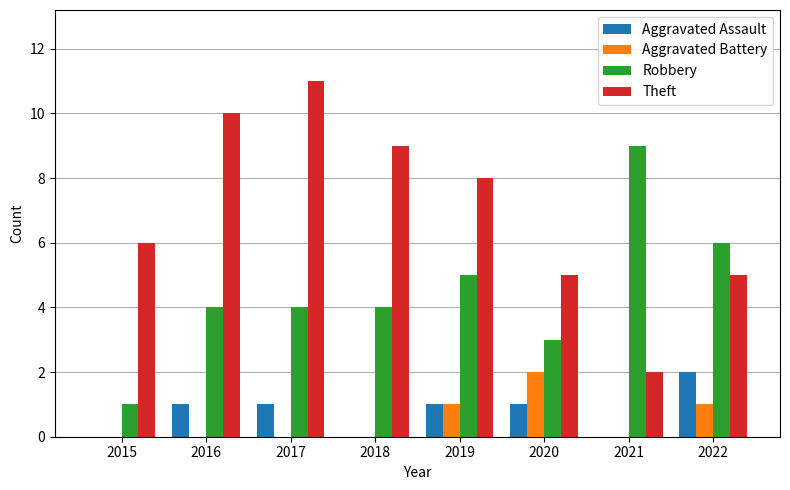

Count the number of data series in this chart.

4